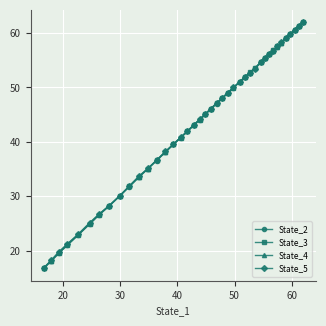

Reading left to right, extract all data points from this chart.

State_2: 16.7	18.0	19.5	21.0	22.9	24.9	26.5	28.2	30.1	31.8	33.5	35.0	36.6	38.1	39.5	40.8	41.9	43.0	44.0	45.0	46.0	47.0	48.0	49.0	50.0	51.0	51.9	52.7	53.6	54.6	55.4	56.1	56.8	57.5	58.2	59.0	59.8	60.6	61.3	62.0
State_3: 16.7	18.1	19.5	21.0	22.9	24.9	26.6	28.2	30.1	31.8	33.5	35.0	36.6	38.1	39.5	40.8	41.9	43.1	44.1	45.1	46.0	47.1	48.0	49.0	49.9	51.0	51.9	52.8	53.5	54.6	55.4	56.1	56.8	57.5	58.2	59.1	59.8	60.6	61.3	62.0
State_4: 16.8	18.1	19.7	21.2	23.0	25.1	26.7	28.3	30.1	31.9	33.6	35.1	36.6	38.2	39.6	40.8	42.0	43.1	44.1	45.1	46.1	47.1	48.1	49.0	50.0	51.0	51.9	52.7	53.5	54.6	55.4	56.1	56.8	57.5	58.3	59.1	59.8	60.6	61.3	62.0
State_5: 16.8	18.2	19.8	21.2	23.1	25.2	26.7	28.3	30.1	31.9	33.7	35.1	36.7	38.2	39.6	40.8	42.0	43.1	44.1	45.2	46.1	47.1	48.1	49.0	50.0	51.0	52.0	52.7	53.5	54.7	55.5	56.1	56.7	57.5	58.3	59.1	59.8	60.6	61.4	62.0